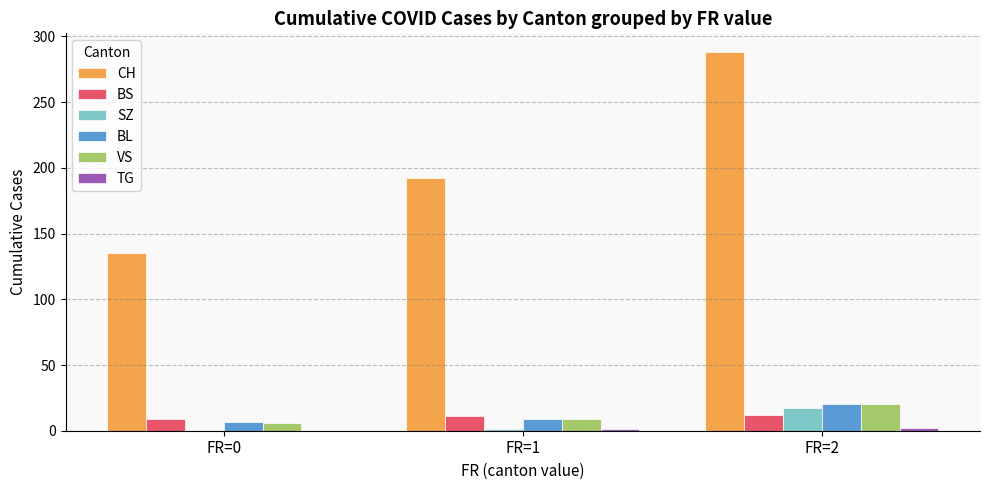

The CH series shows 135 at FR=0. True or false?

True